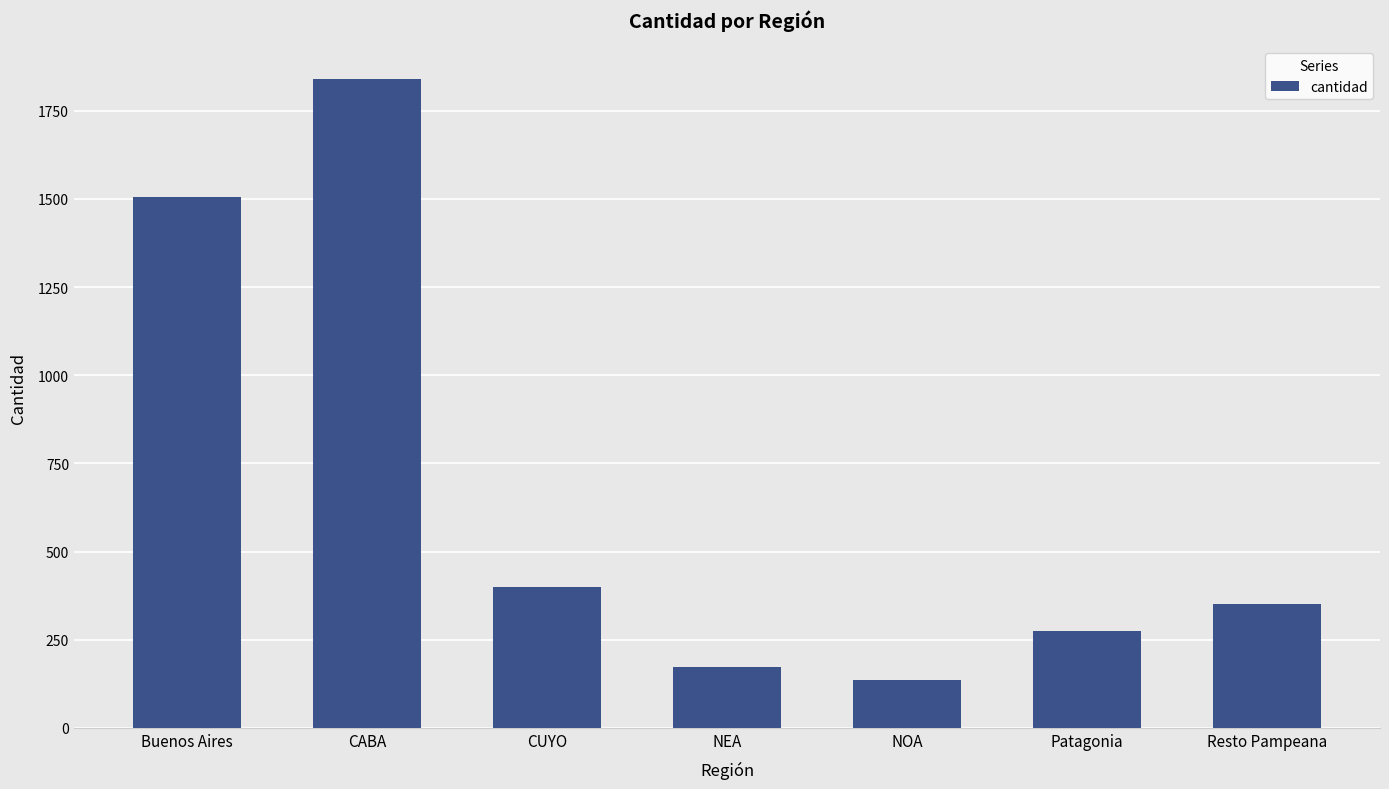

Reading left to right, transcribe all the data shown in this chart.

1504	1841	399	172	137	276	350